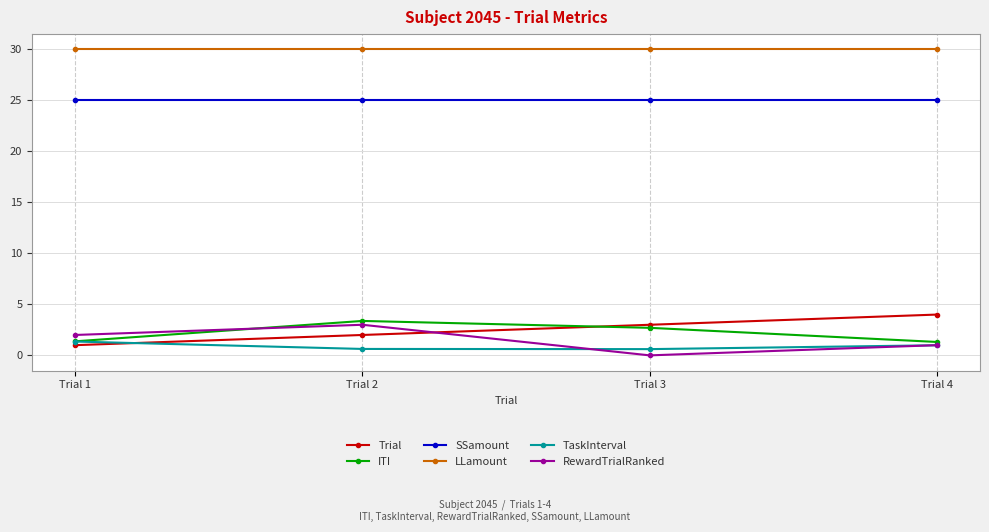

What is the total value across all series at Trial 1?

60.7